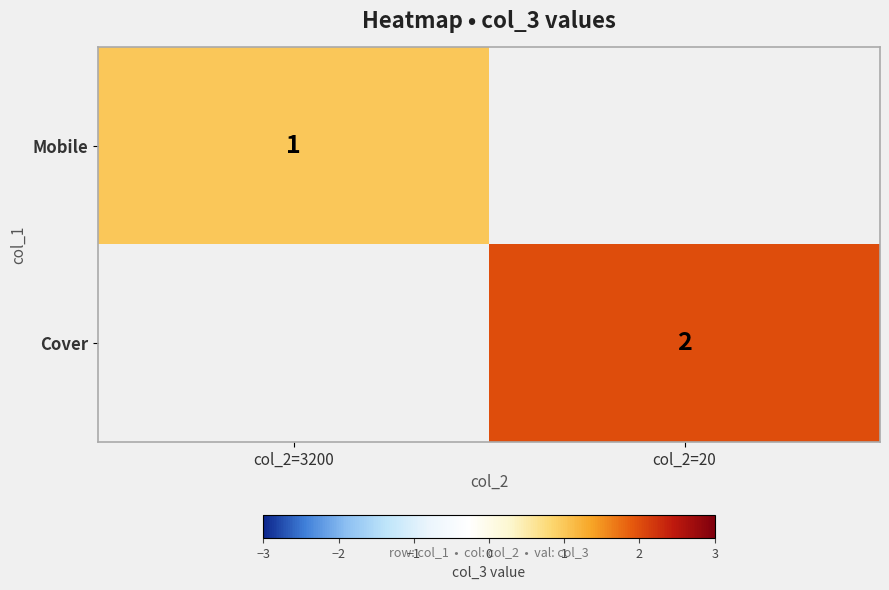

Count the number of data series in this chart.

2